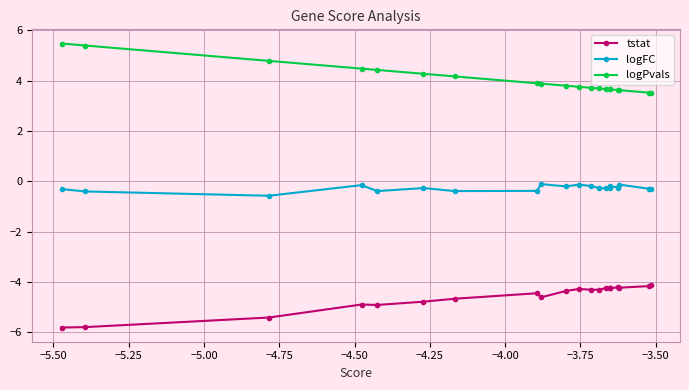

True or false: tstat has more than 2 points higher than both neighbors.

True